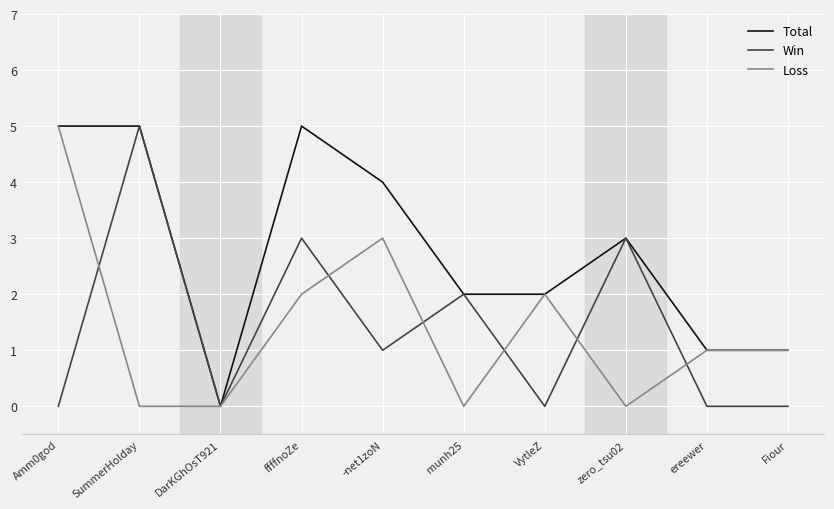

What is the difference between the second highest and second lowest values in the Win series?

3